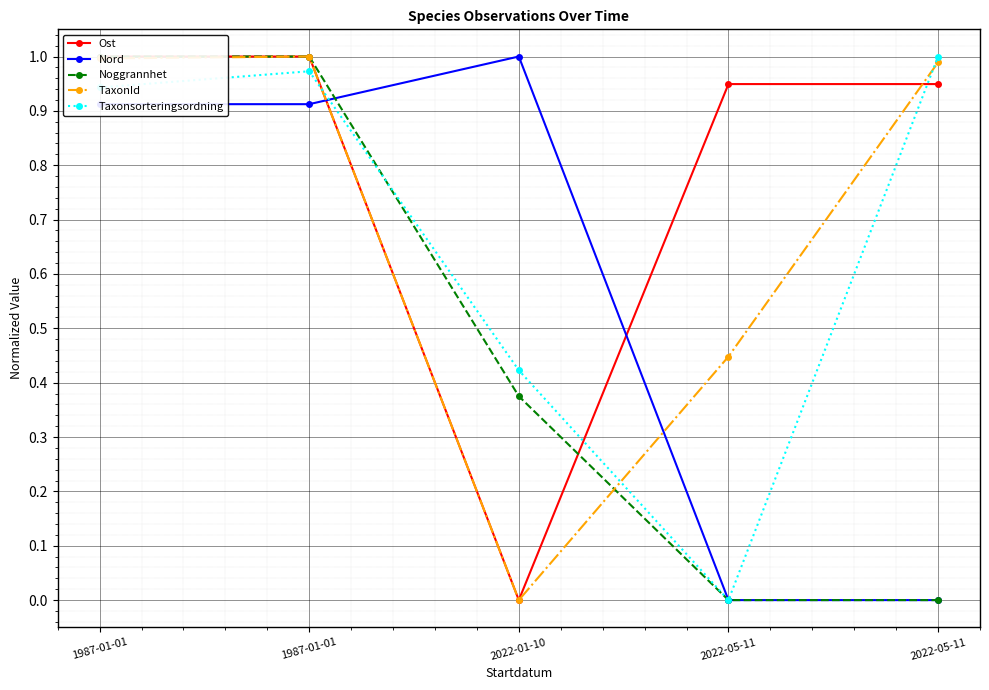

What is the total value across all series at 2022-05-11?

1.4